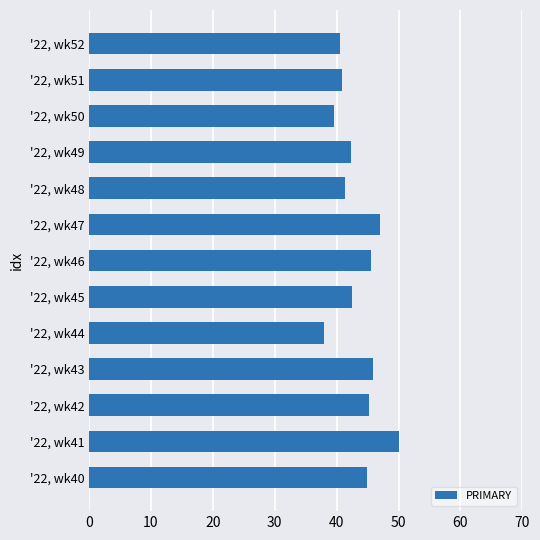

Is it true that the value at '22, wk52 is 40.5?

True